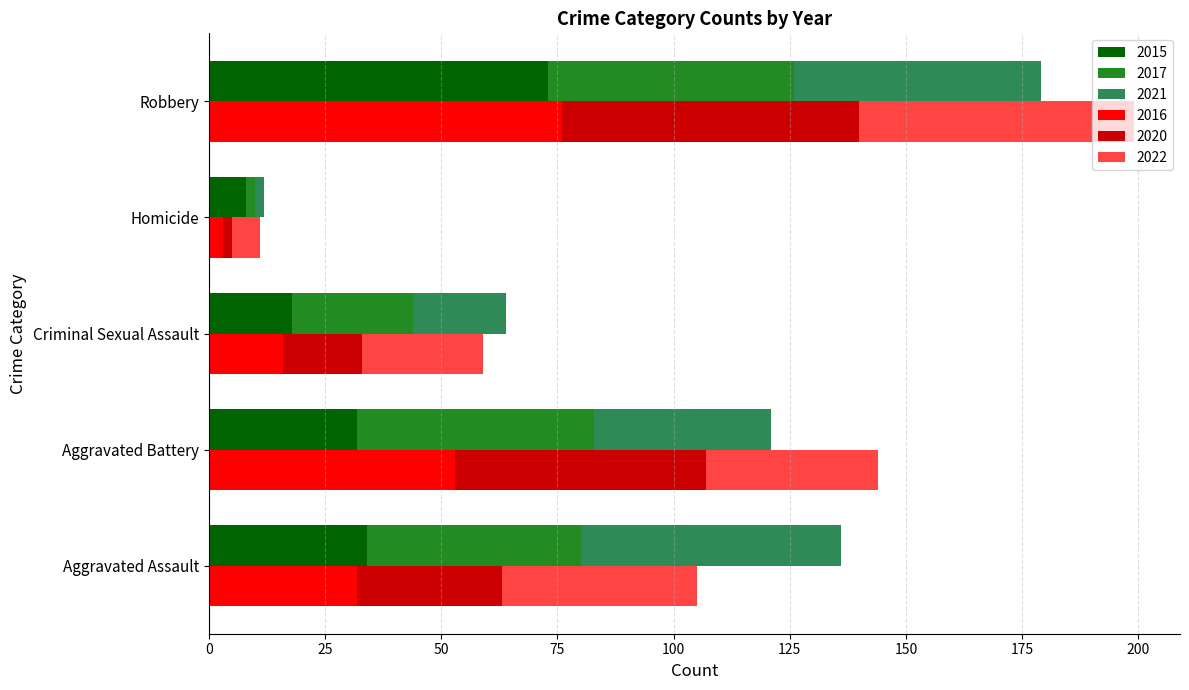

Which category has the highest value across all series?

Robbery